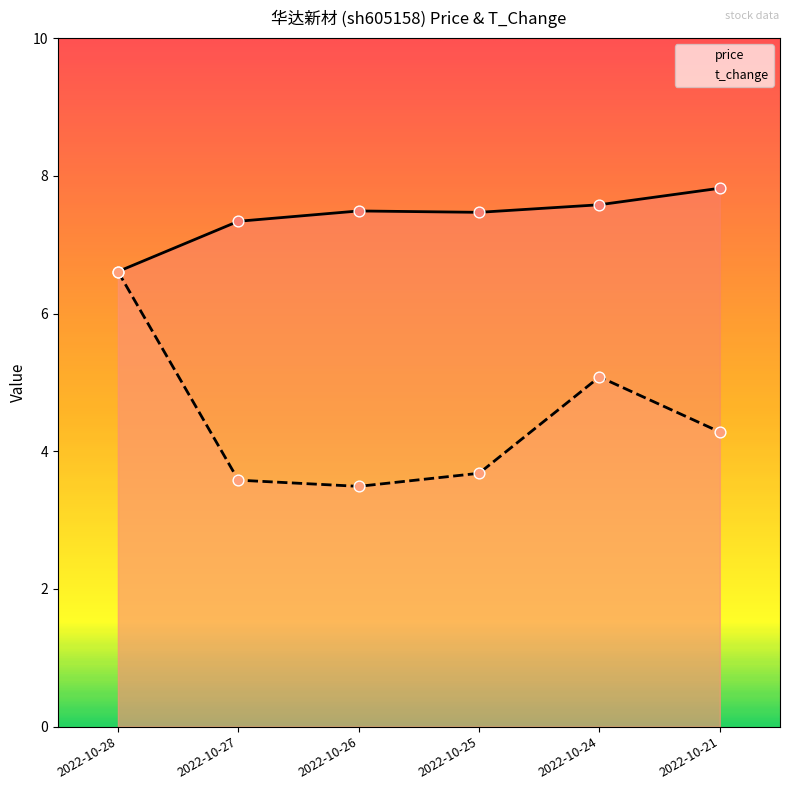

Is the value of price at 2022-10-28 greater than the value of t_change at 2022-10-26?

Yes